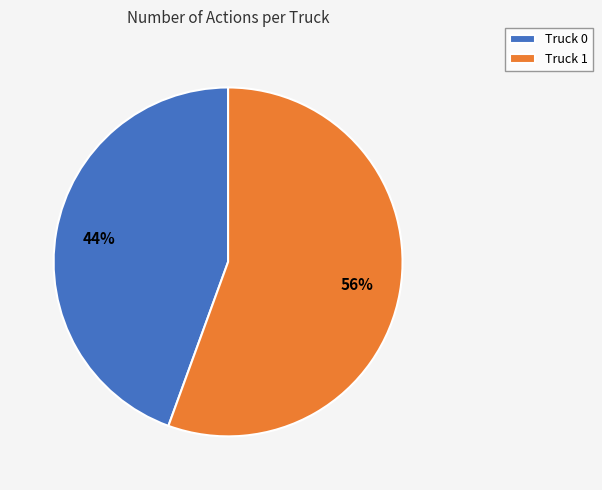

What is the smallest slice in the pie chart?

Truck 0